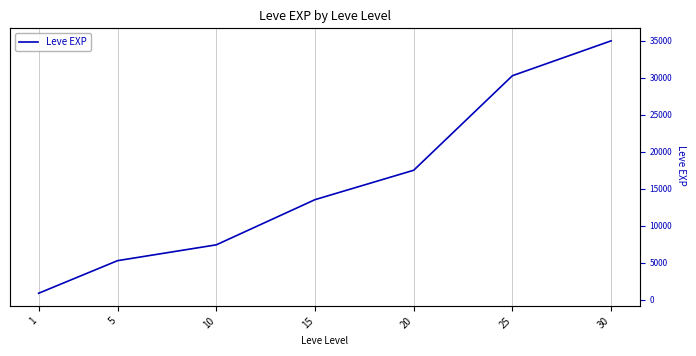

Is it true that the value at 25 is 30270.0?

True